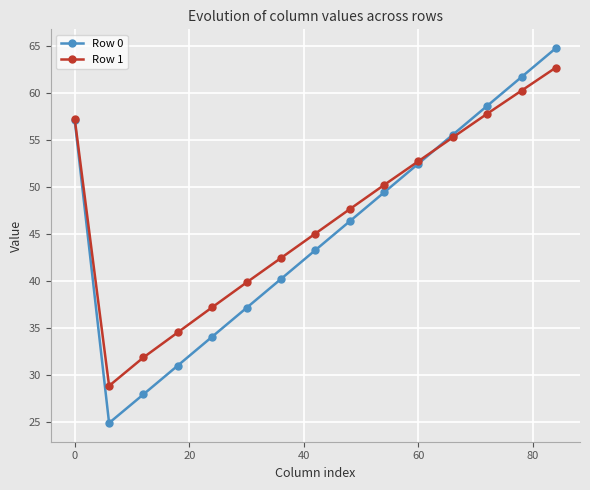

List the series in order of their peak value, highest first.

Row 0, Row 1